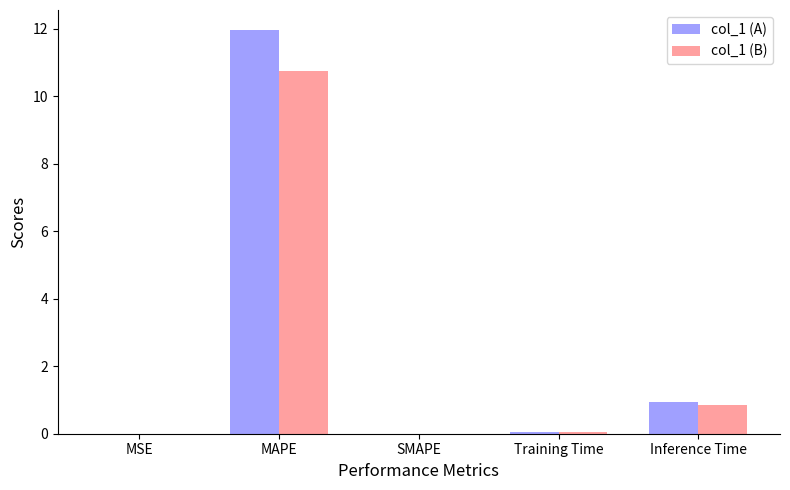

What is the total value across all series at MAPE?

22.7